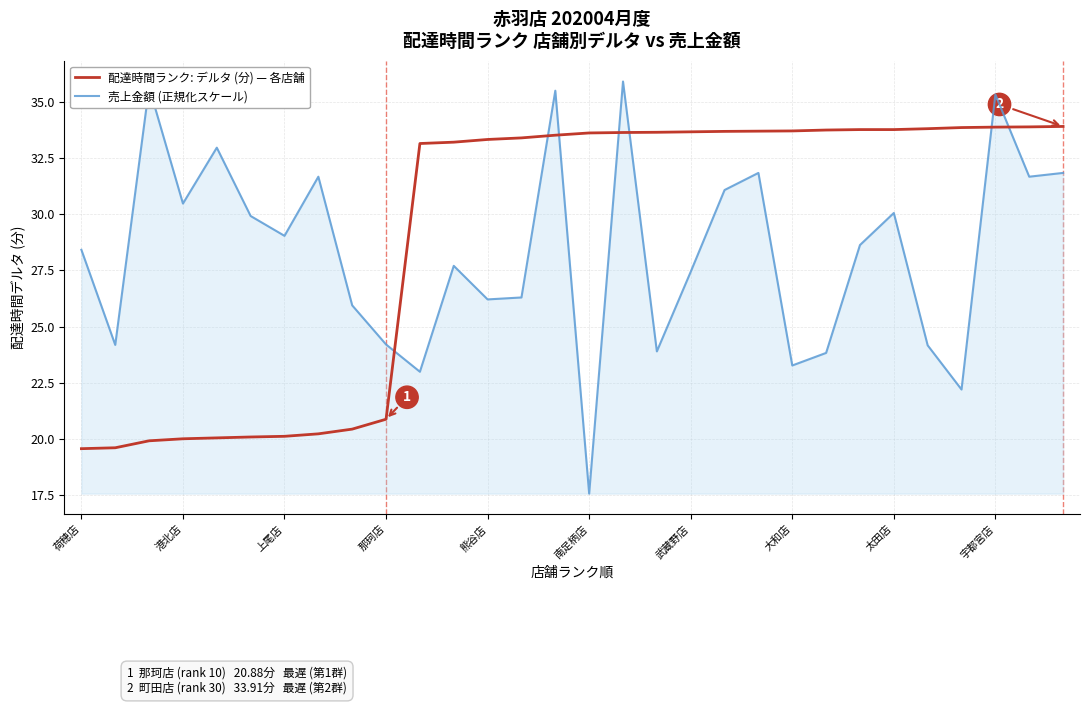

List the series in order of their peak value, highest first.

売上金額 (正規化スケール), 配達時間ランク: デルタ (分) — 各店舗